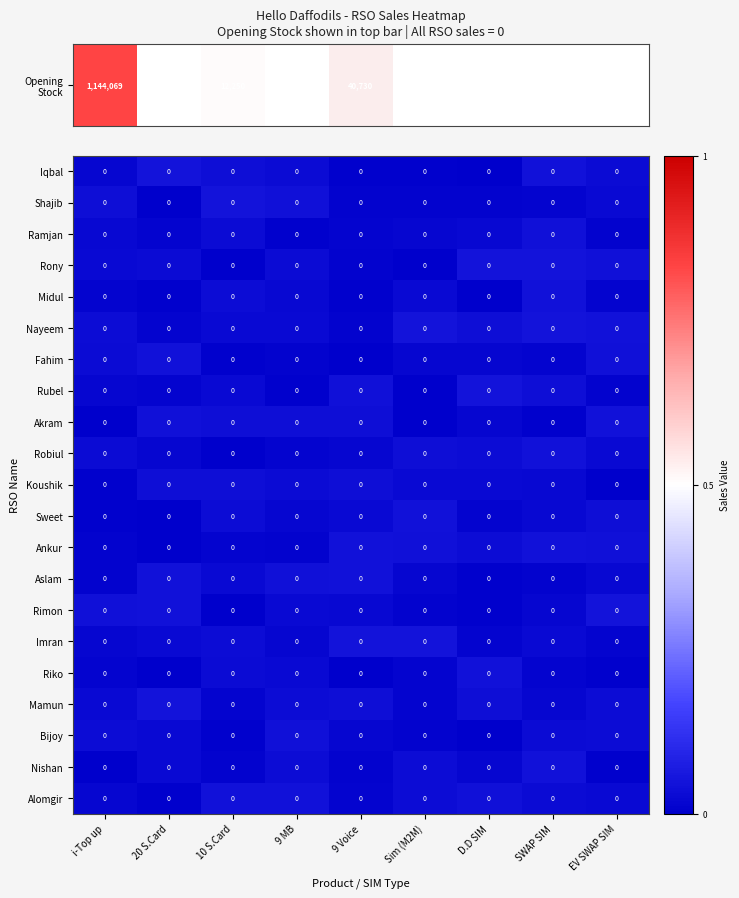

Where is Nayeem nearest to the value 0?

9 Voice